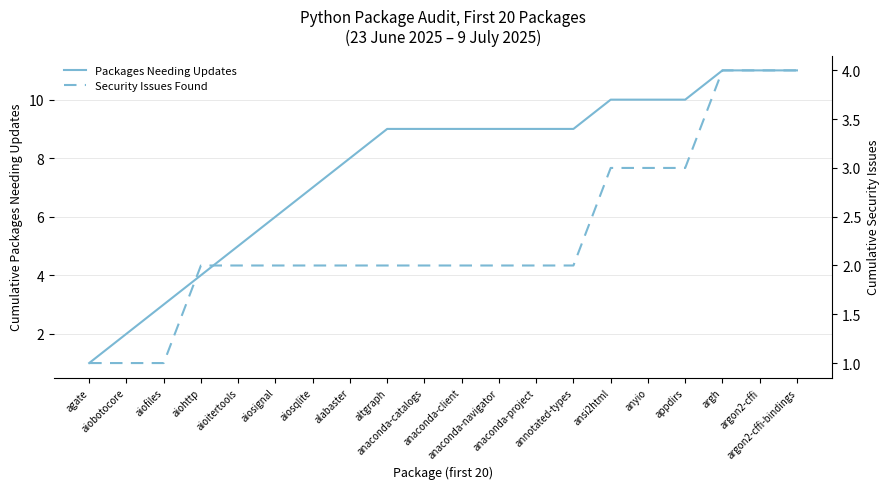

The value of Packages Needing Updates at anyio is 3. True or false?

False